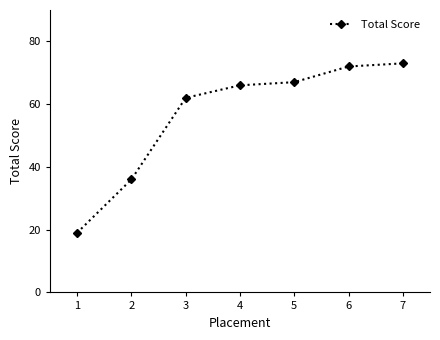

What is the difference between the second highest and second lowest values?

36